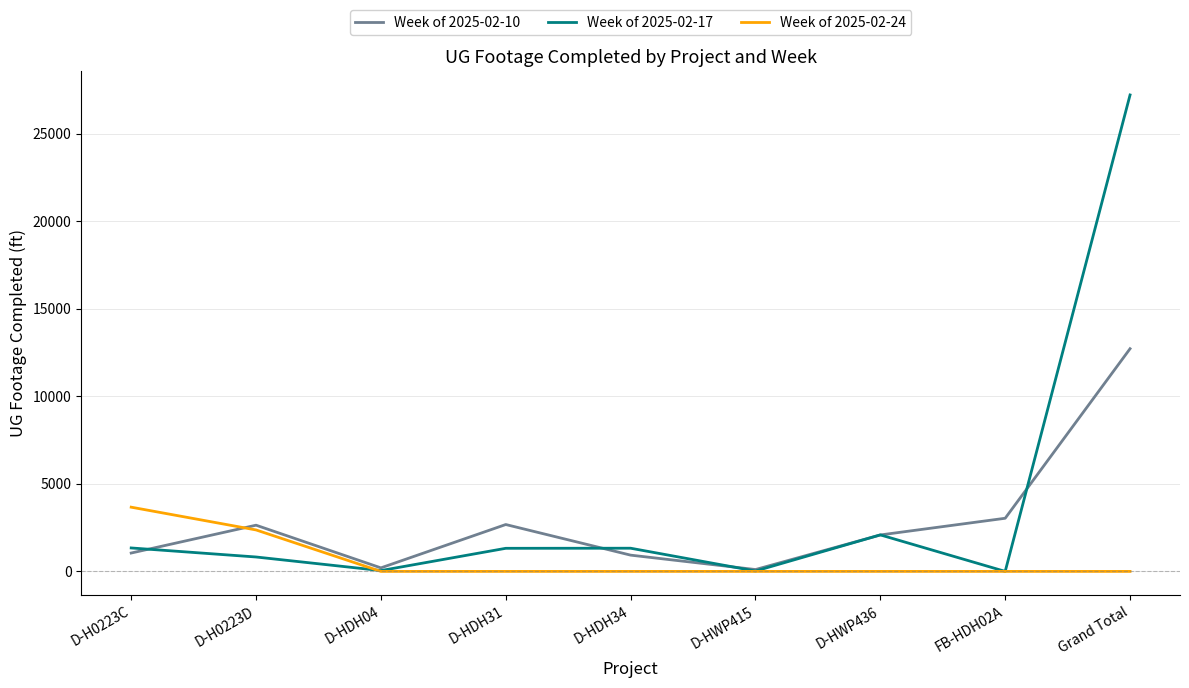

At which label does Week of 2025-02-10 first exceed 2082?

D-H0223D